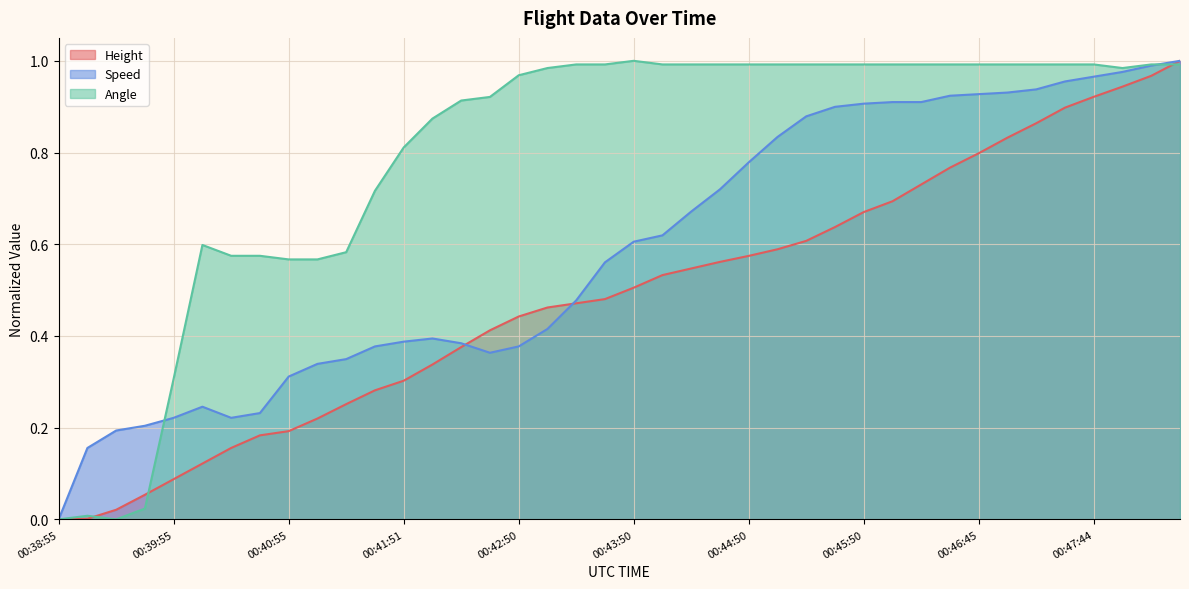

How many times do Speed and Height cross each other?

3